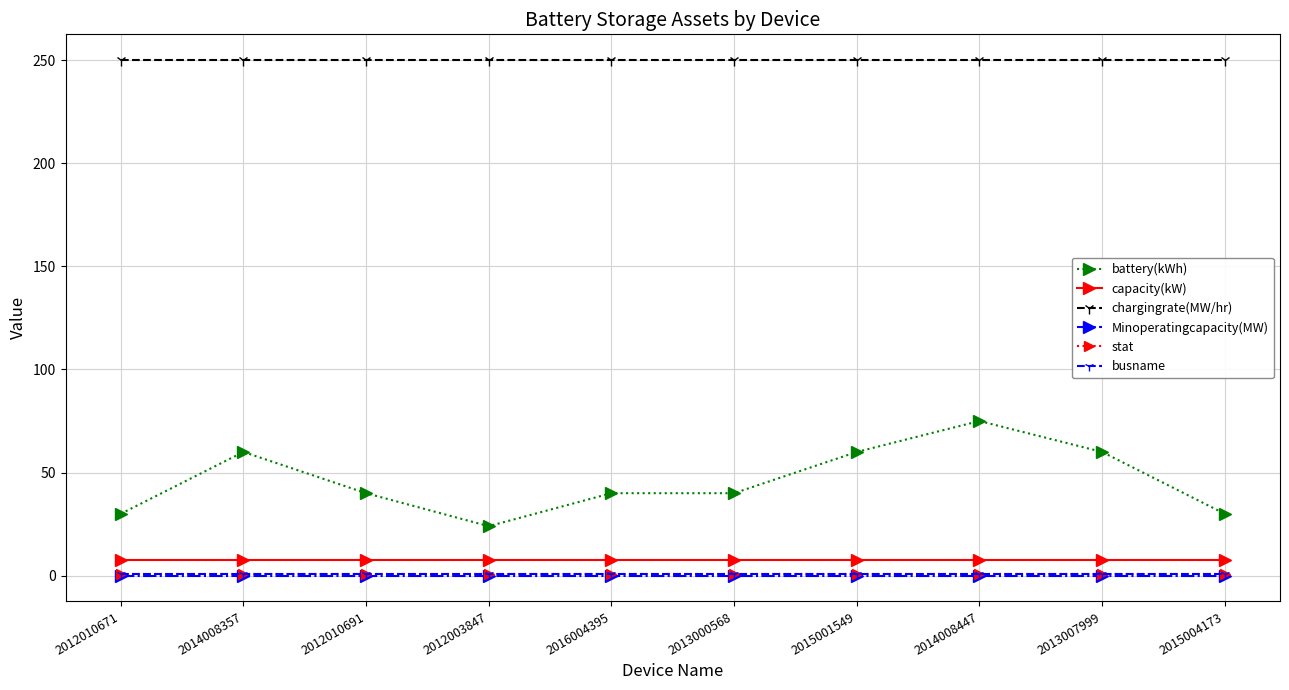

Which category has the highest value across all series?

2012010671